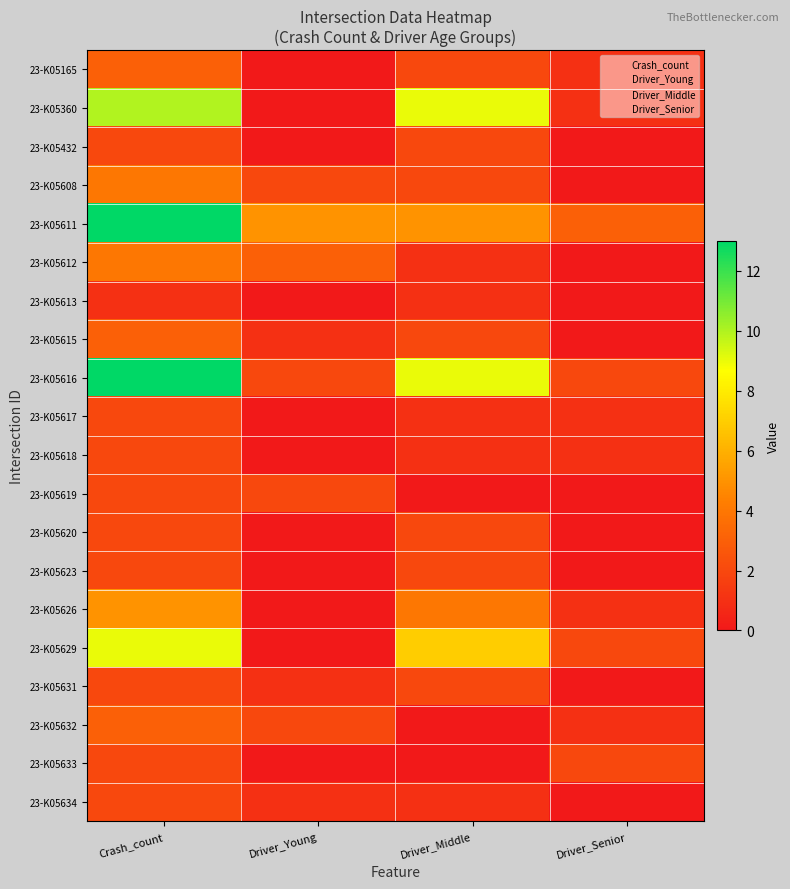

List the series in order of their peak value, lowest first.

23-K05613, 23-K05432, 23-K05617, 23-K05618, 23-K05619, 23-K05620, 23-K05623, 23-K05631, 23-K05633, 23-K05634, 23-K05165, 23-K05615, 23-K05632, 23-K05608, 23-K05612, 23-K05626, 23-K05629, 23-K05360, 23-K05611, 23-K05616